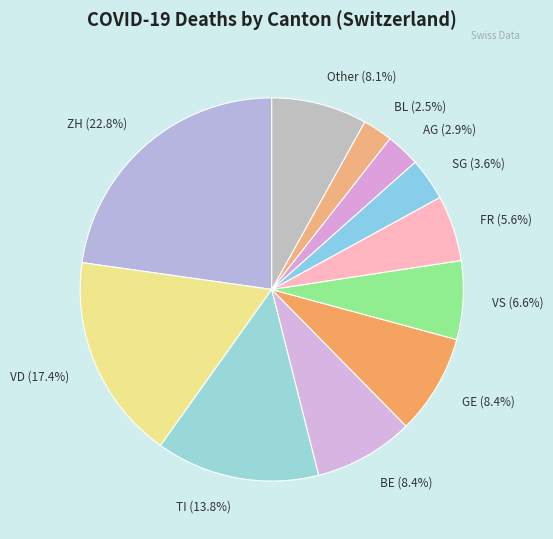

Is the sum of AG (2.9%) and VD (17.4%) greater than half?

No